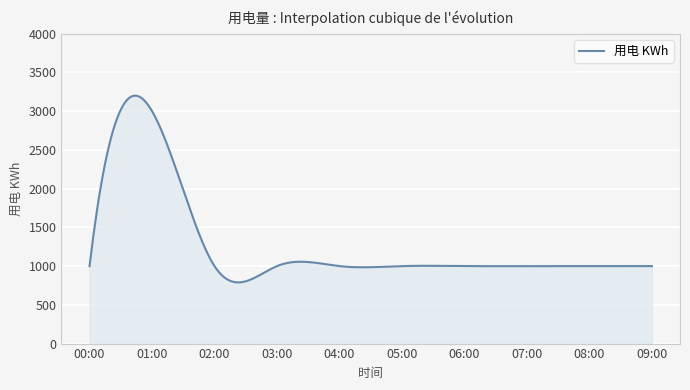

What is the greatest value displayed?

3199.8